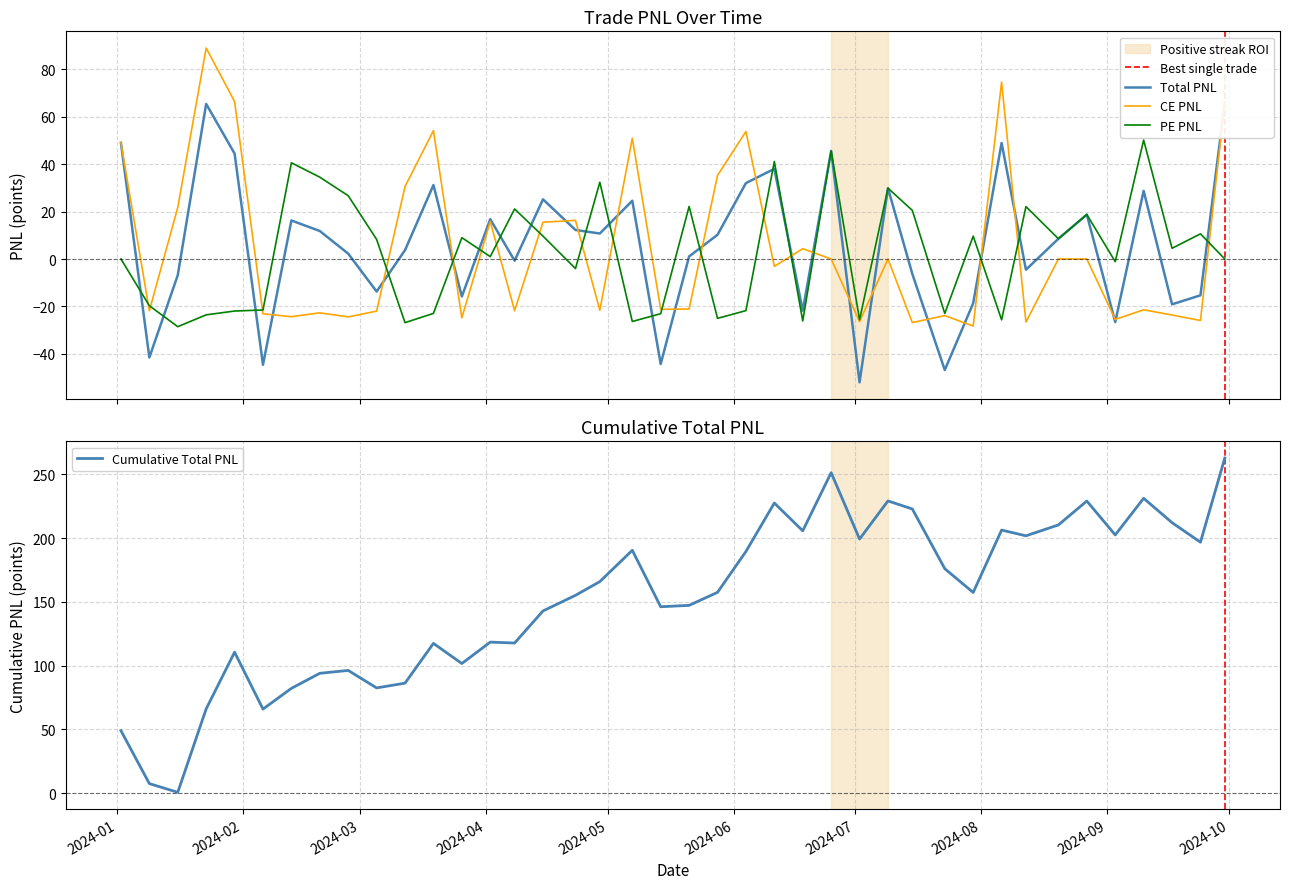

What is the sum of all CE.PNL values?

162.9